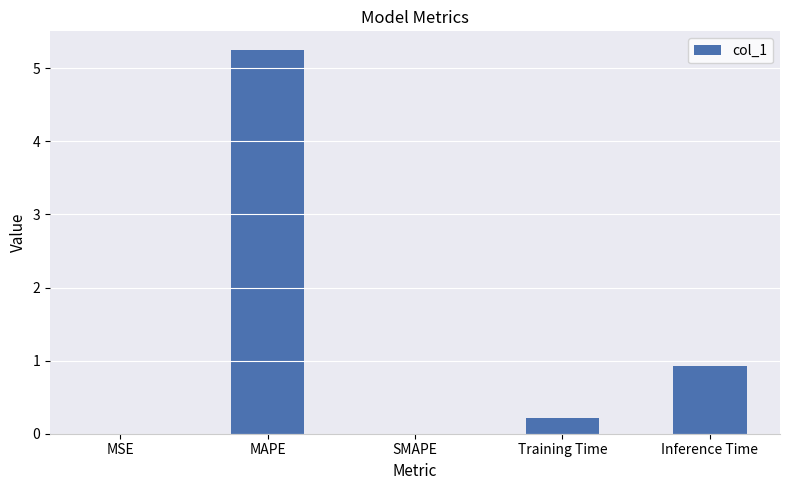

The value at Inference Time is 1.4. True or false?

False